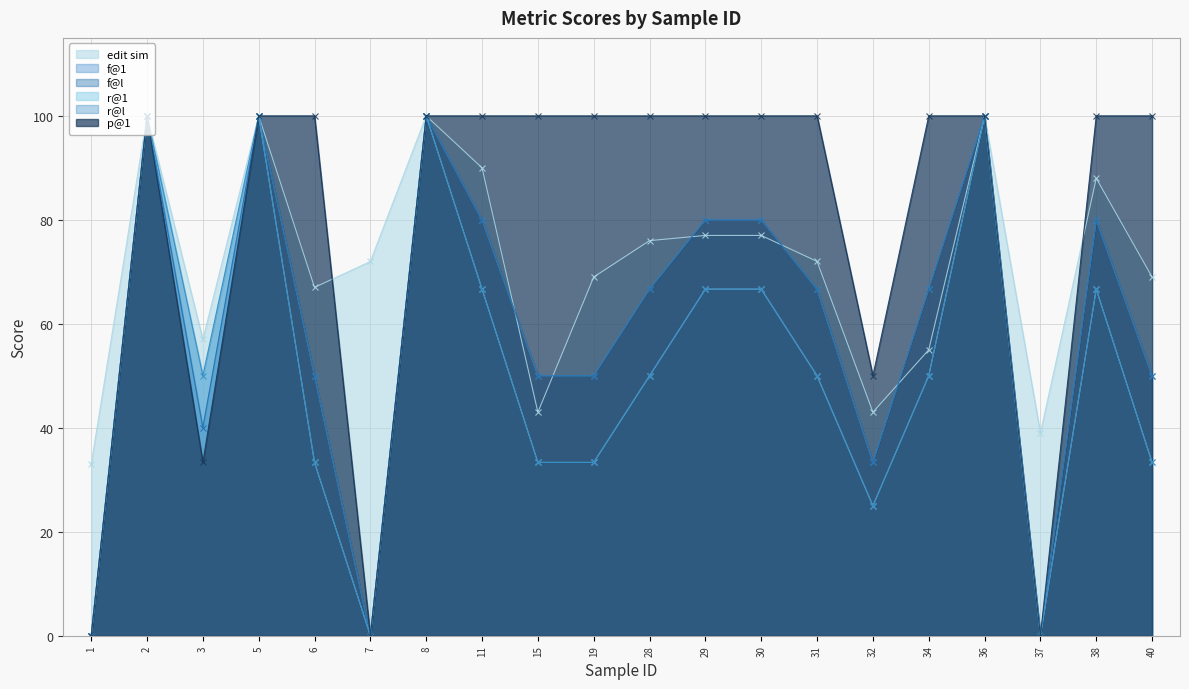

What is the value of the f@1 point at the 17th from the left?

100.0